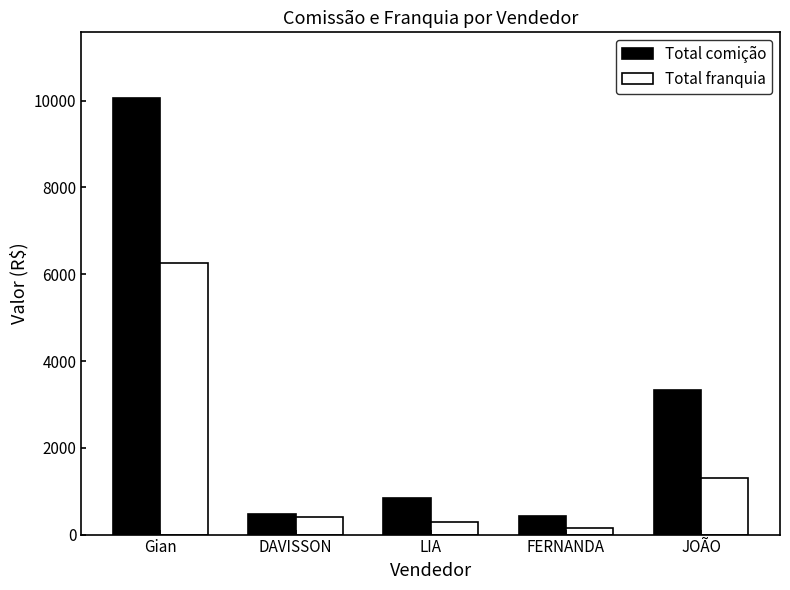

What is the label of the 2nd bar from the right?

FERNANDA